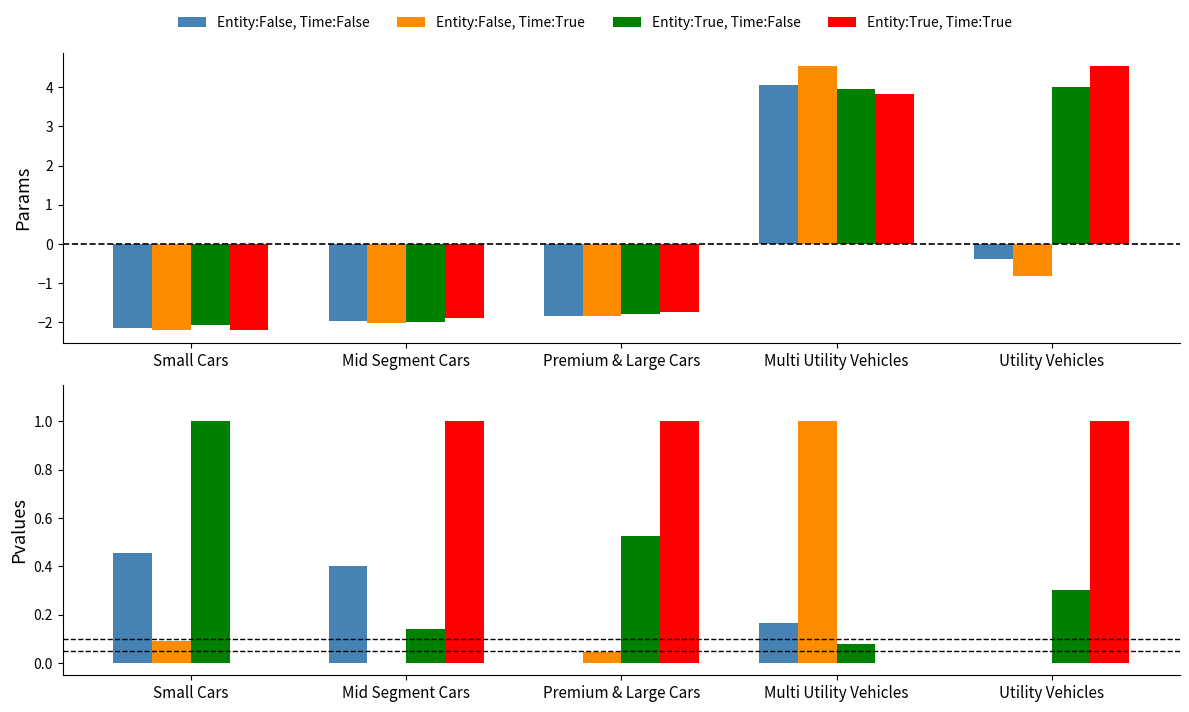

What is the total value across all series at Premium & Large Cars?

1.6